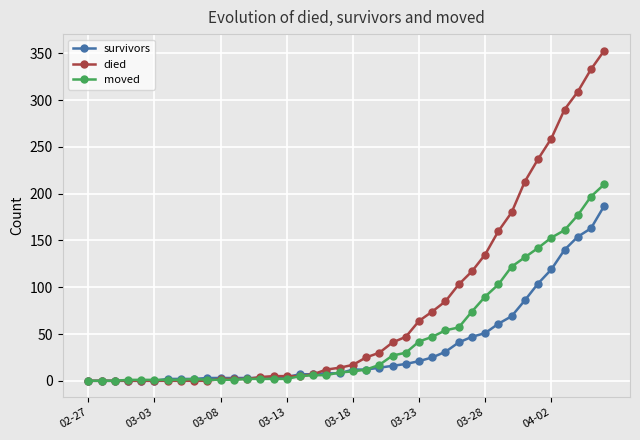

List the series in order of their peak value, lowest first.

survivors, moved, died